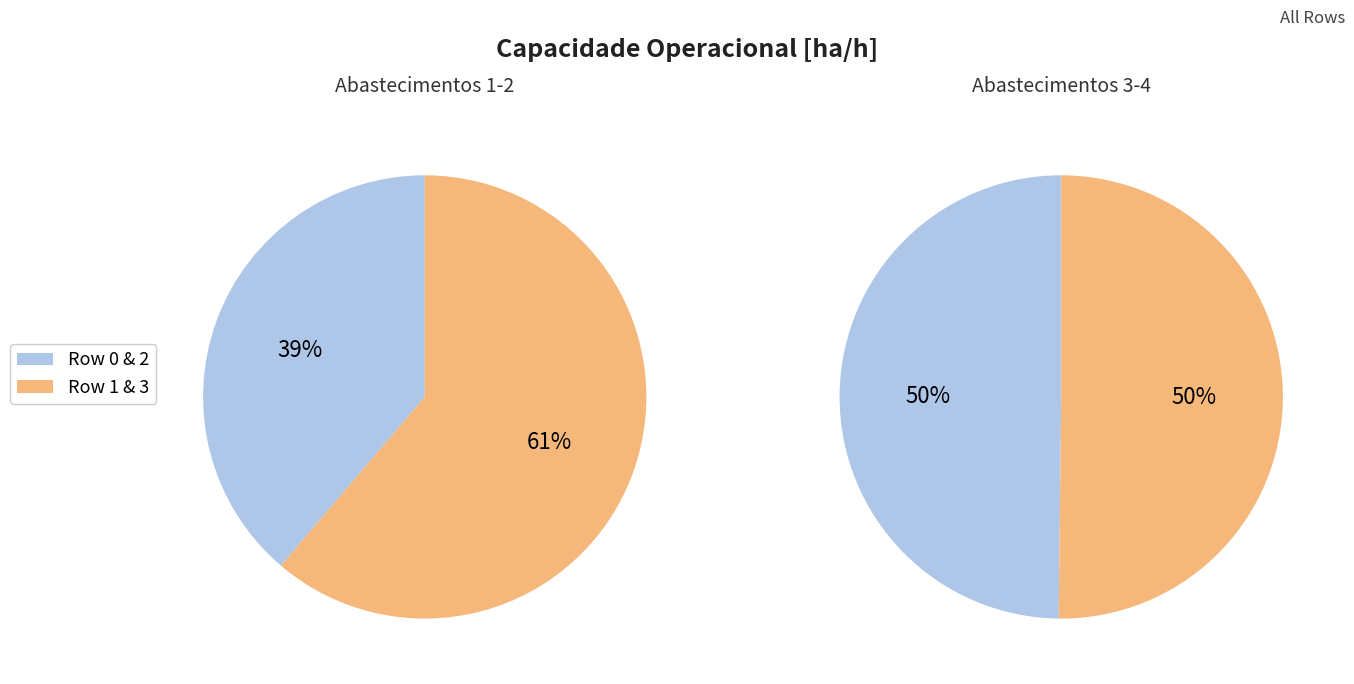

Is there a majority slice in this chart?

No